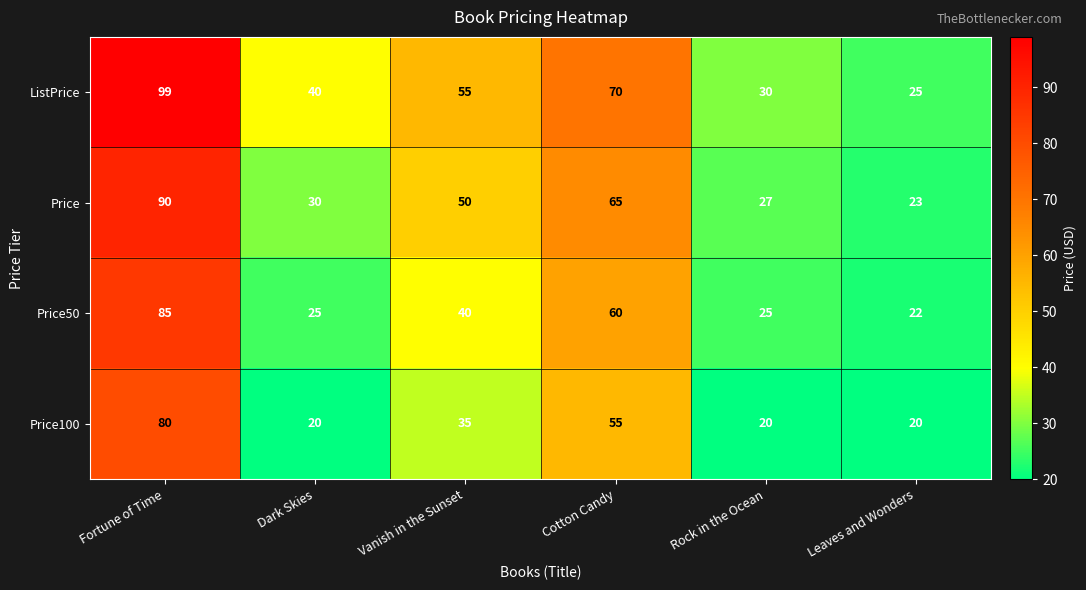

The Price50 series shows 43 at Rock in the Ocean. True or false?

False